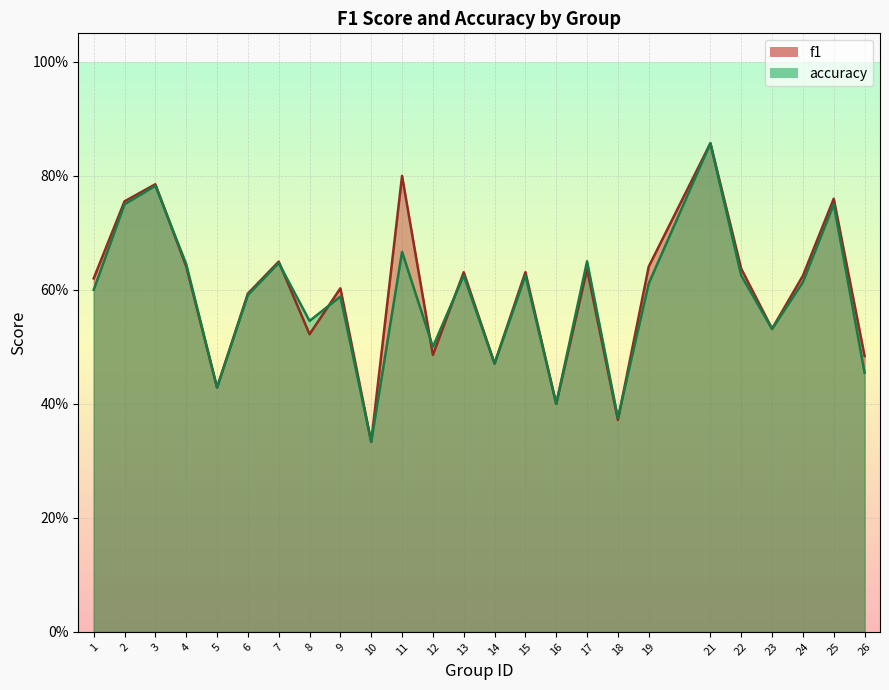

Reading right to left, list all the values displayed in this chart.

f1: 26=0.5	25=0.8	24=0.6	23=0.5	22=0.6	21=0.9	19=0.6	18=0.4	17=0.6	16=0.4	15=0.6	14=0.5	13=0.6	12=0.5	11=0.8	10=0.3	9=0.6	8=0.5	7=0.6	6=0.6	5=0.4	4=0.6	3=0.8	2=0.8	1=0.6
accuracy: 26=0.5	25=0.8	24=0.6	23=0.5	22=0.6	21=0.9	19=0.6	18=0.4	17=0.7	16=0.4	15=0.6	14=0.5	13=0.6	12=0.5	11=0.7	10=0.3	9=0.6	8=0.5	7=0.6	6=0.6	5=0.4	4=0.6	3=0.8	2=0.8	1=0.6